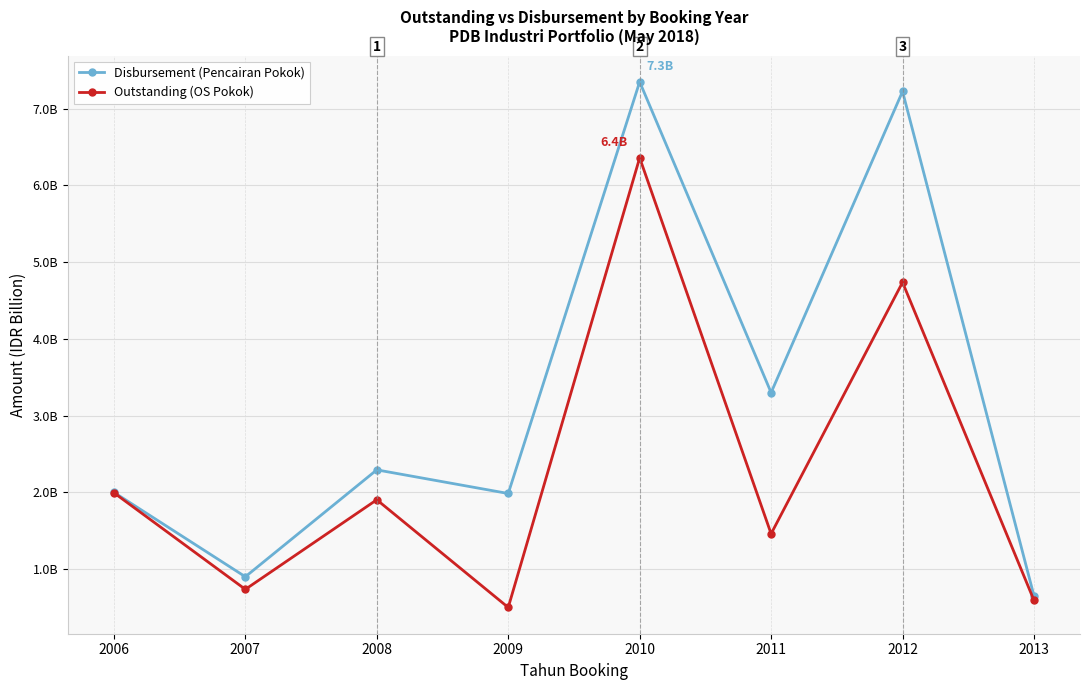

What is the minimum value shown in the chart?

0.5